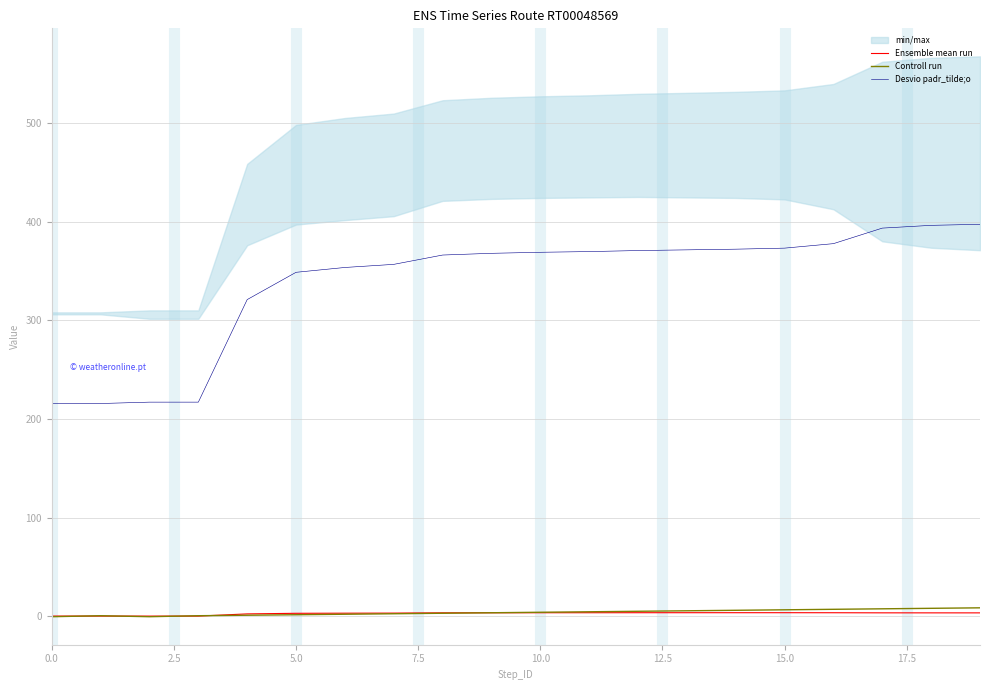

True or false: Ensemble mean run and Desvio padr_tilde;o cross at least once.

False